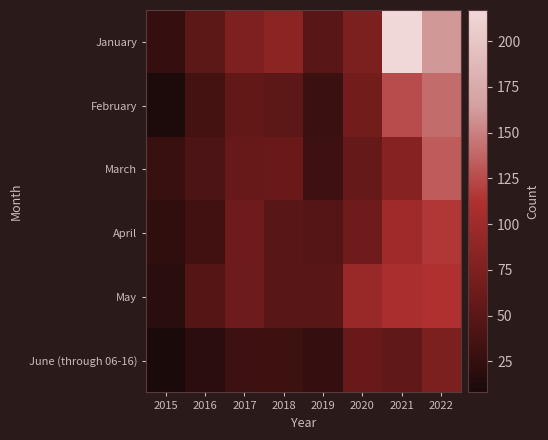

What is the difference between the highest and lowest values at 2017?

44